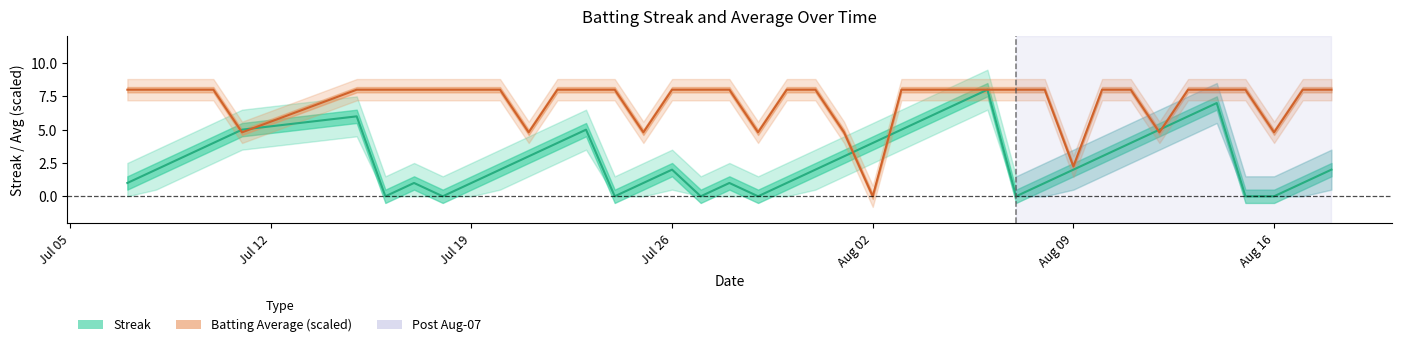

Is the value of Batting Average (scaled) at 26 greater than the value of Streak at 19?

Yes